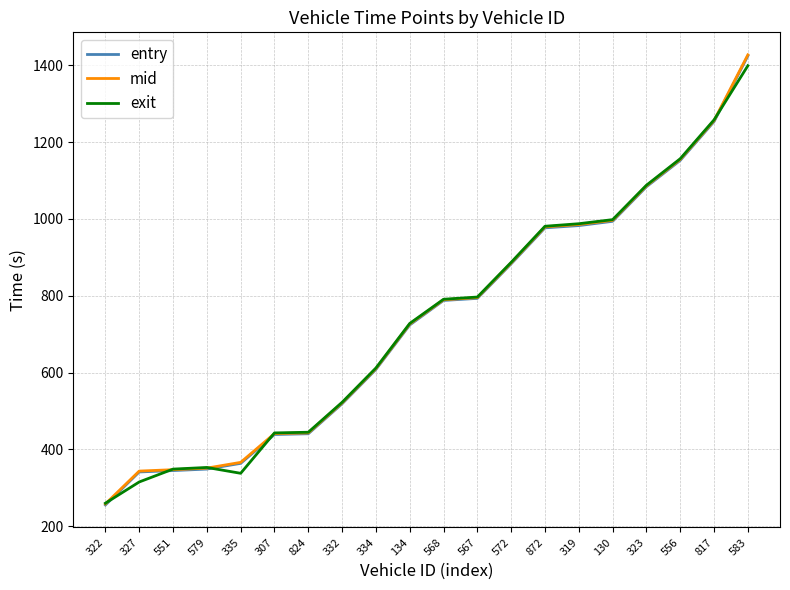

What is the total value across all series at 872?

2937.0